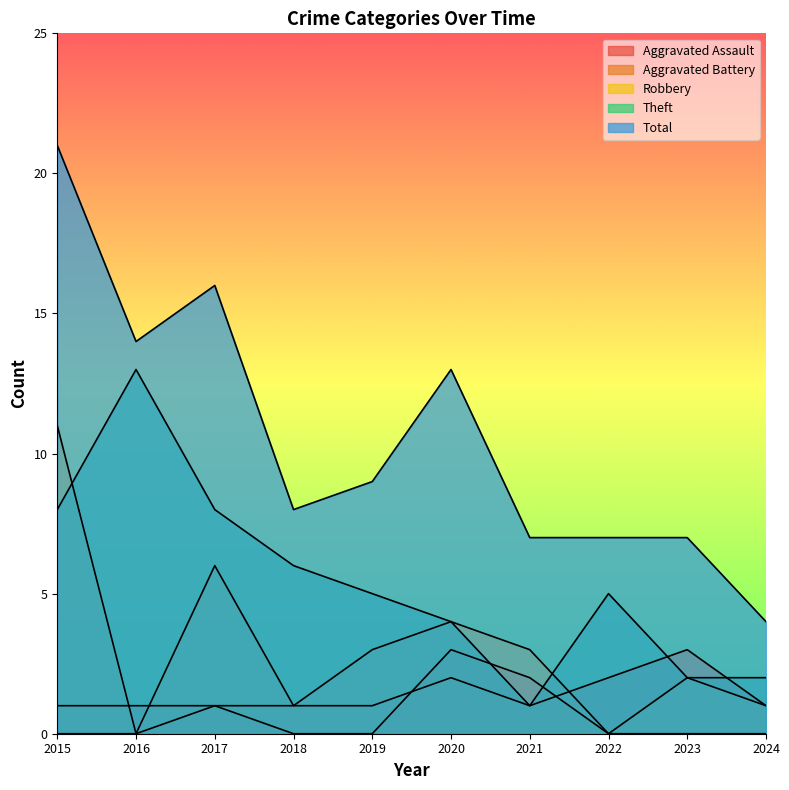

What is the spread (max minus min) of values at 2015?

21